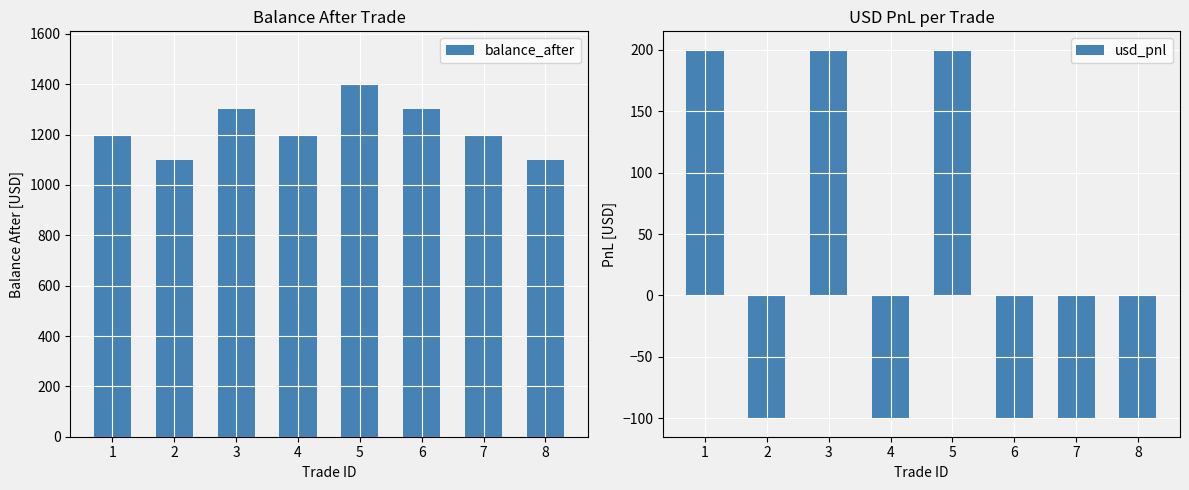

Reading left to right, what are all the values shown in this chart?

balance_after: 1200	1100	1300	1200	1400	1300	1200	1100
usd_pnl: 200	-100	200	-100	200	-100	-100	-100